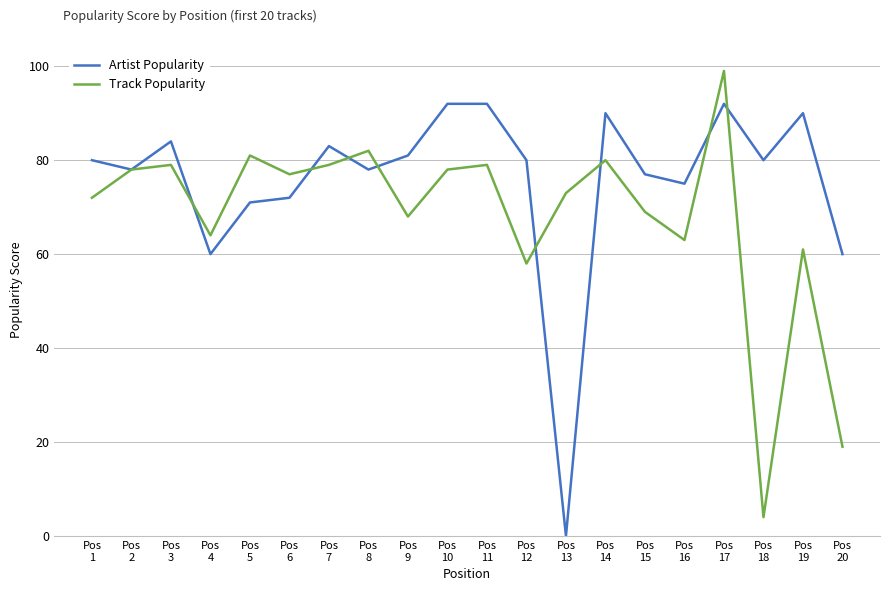

In Track Popularity, how many points are lower than both neighbors (excluding endpoints)?

6